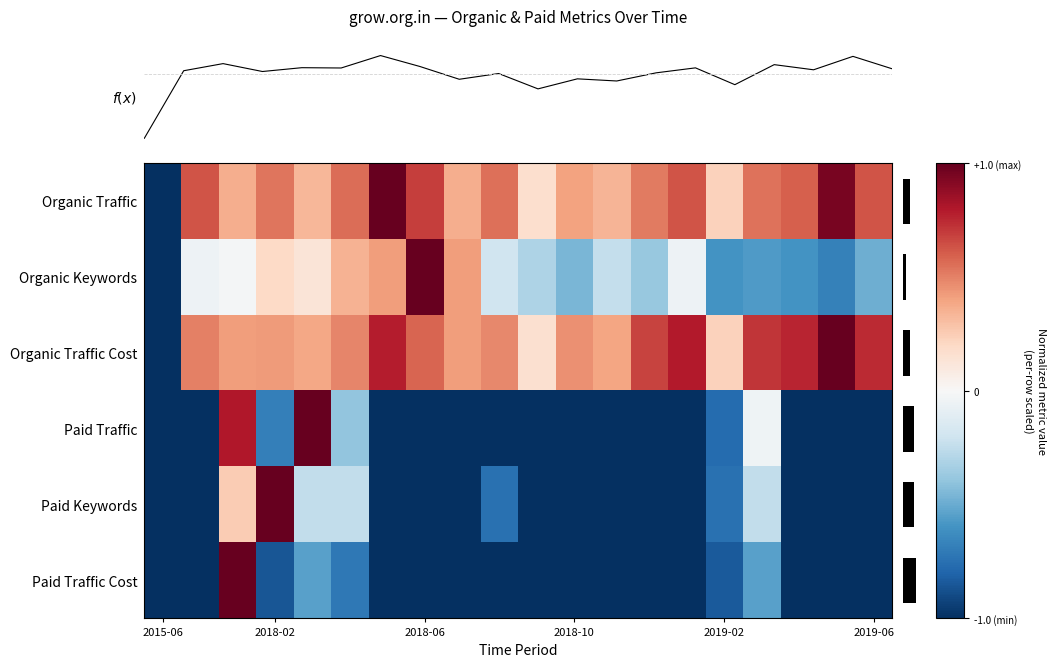

How many positive values does the Organic Traffic series have?

19